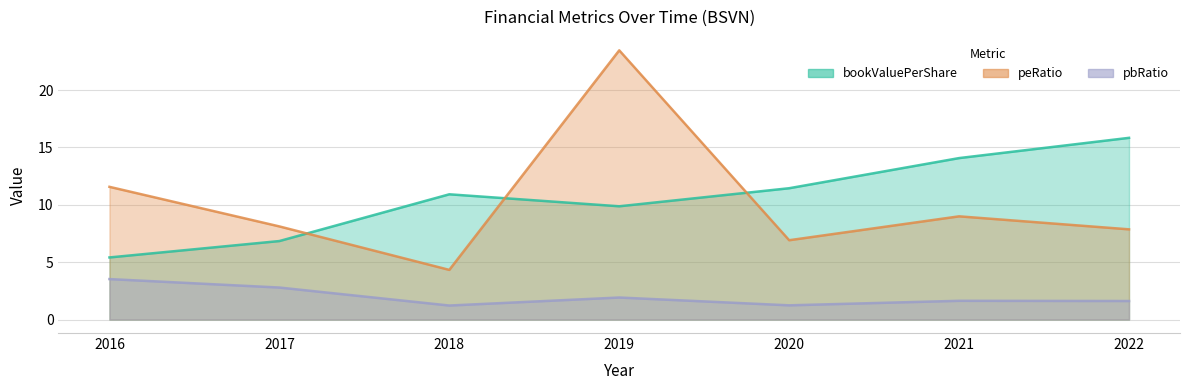

How many values in the peRatio series are below 8?

3